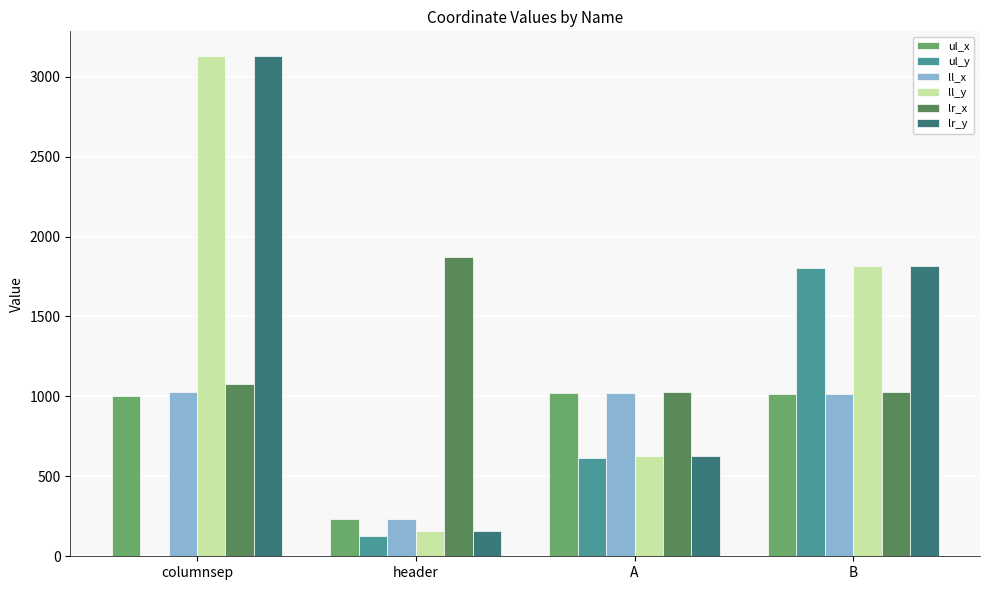

Between header and B, which series saw the biggest shift?

ul_y